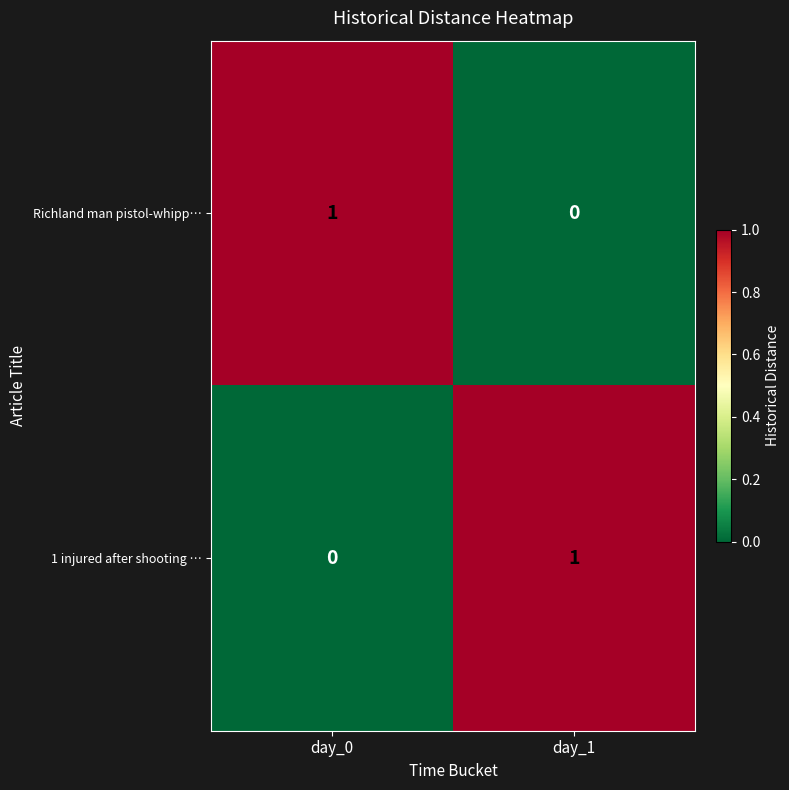

Rank the series at day_1 from highest to lowest value.

1 injured after shooting …, Richland man pistol-whipp…